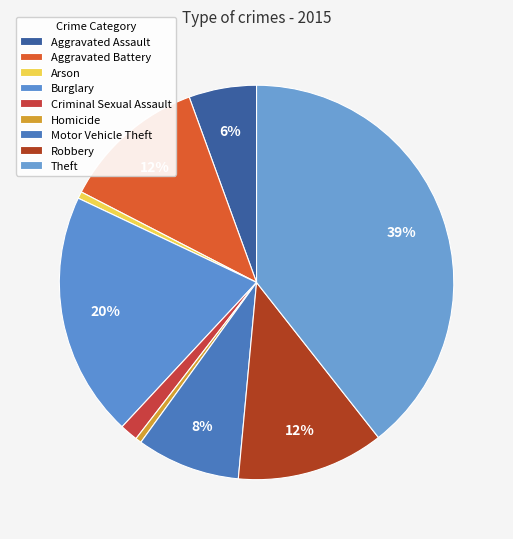

Does Theft represent more than half of the total?

No